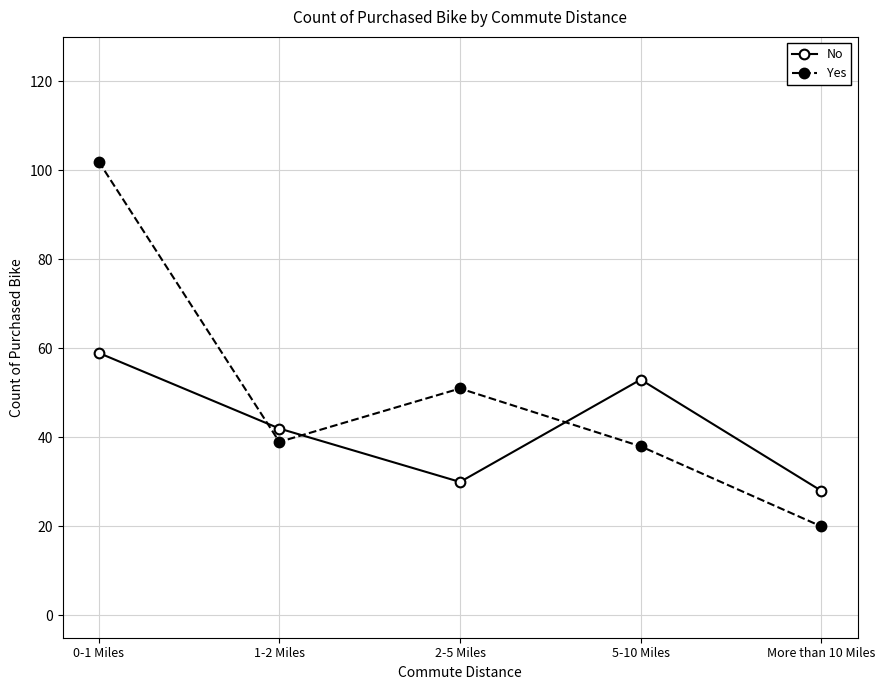

What is the highest value of the Yes series?

102